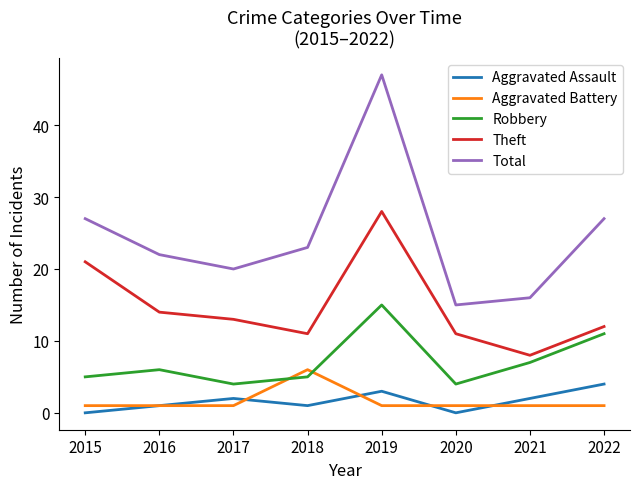

Does the chart display data point markers on the line(s)?

No